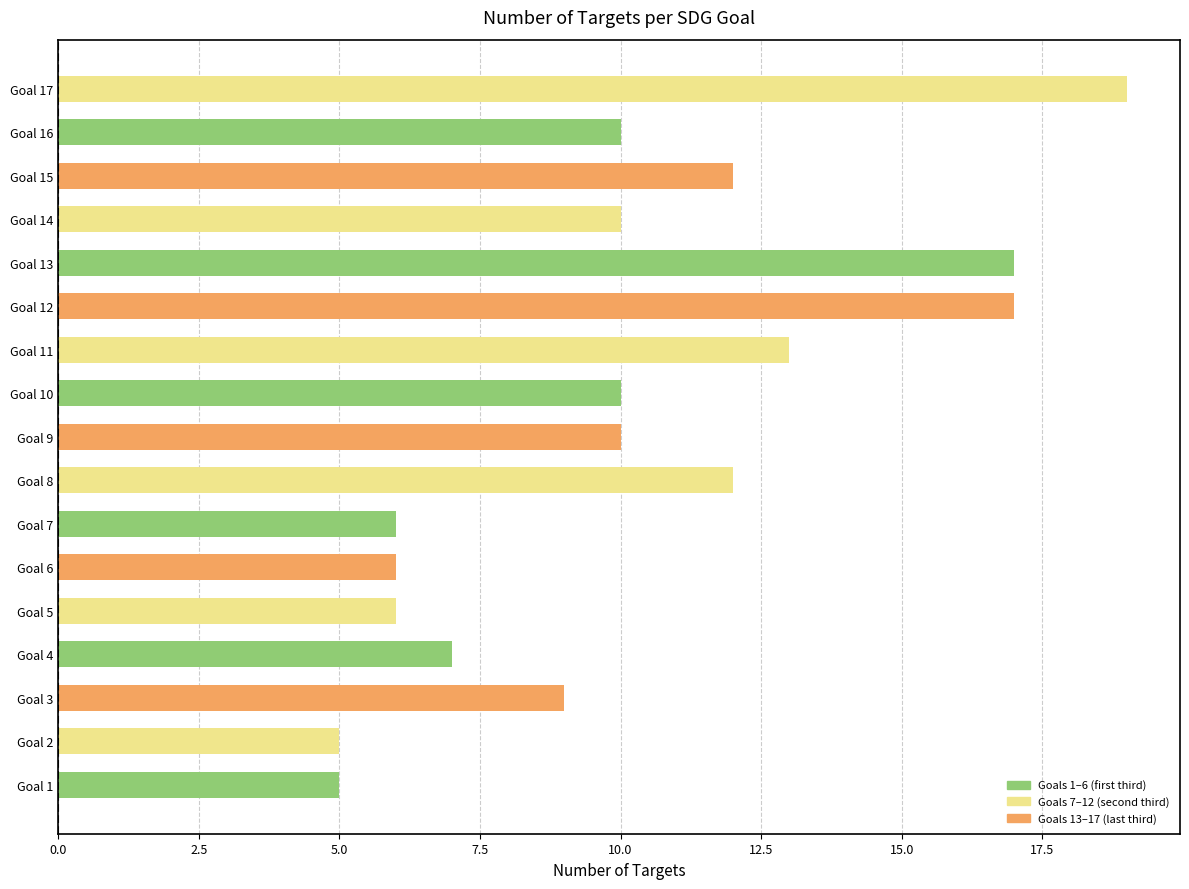

What is the change in value from Goal 4 to Goal 12?

+10